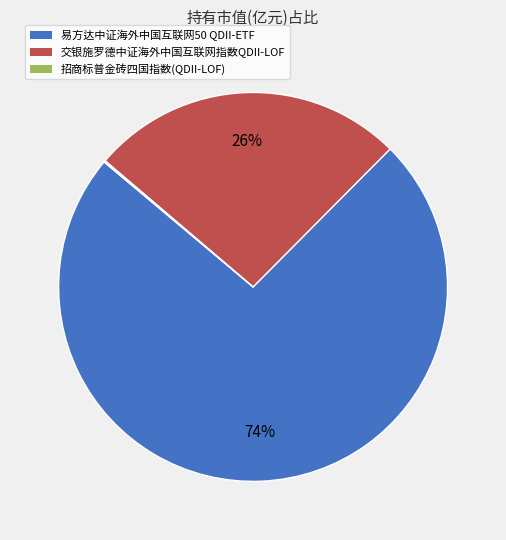

Combined, do 交银施罗德中证海外中国互联网指数QDII-LOF and 易方达中证海外中国互联网50 QDII-ETF account for over 50%?

Yes